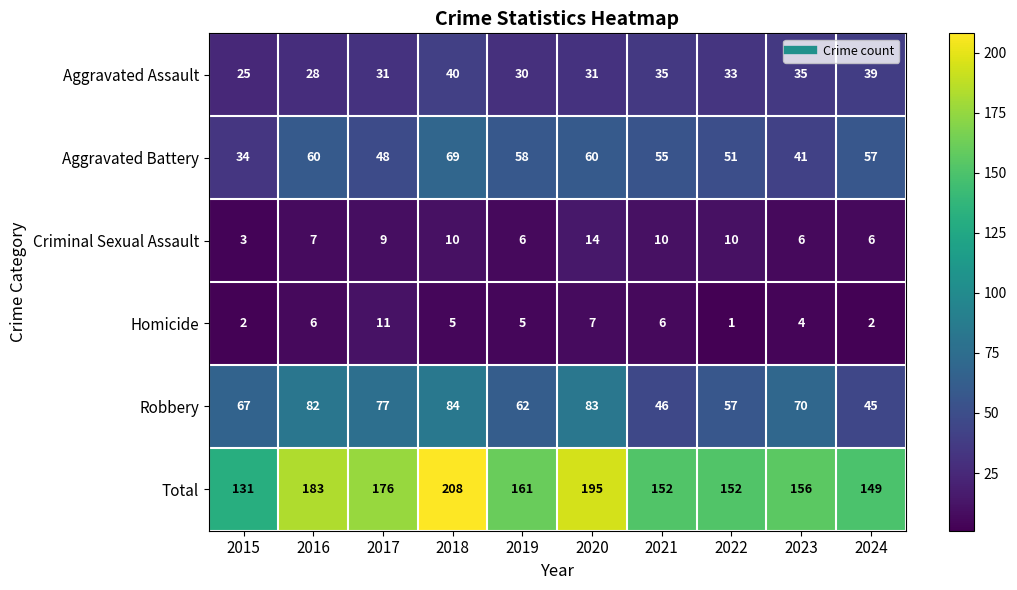

Which category has the highest value in the Aggravated Assault series?

2018